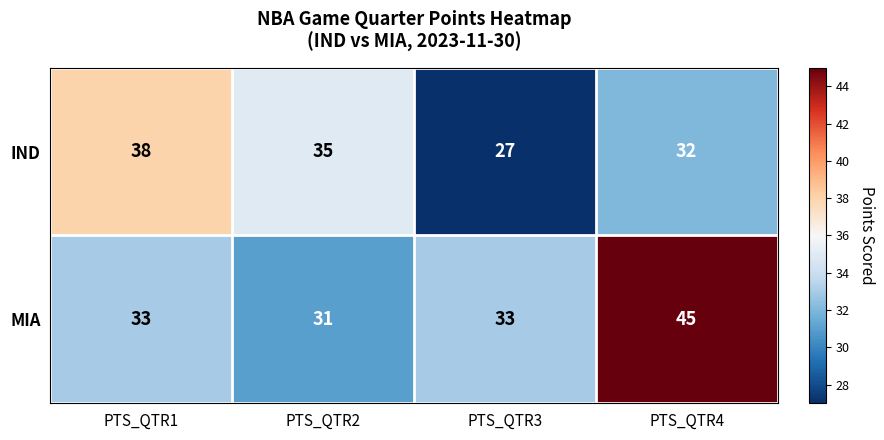

Count the IND values in the range 32 to 38.

3